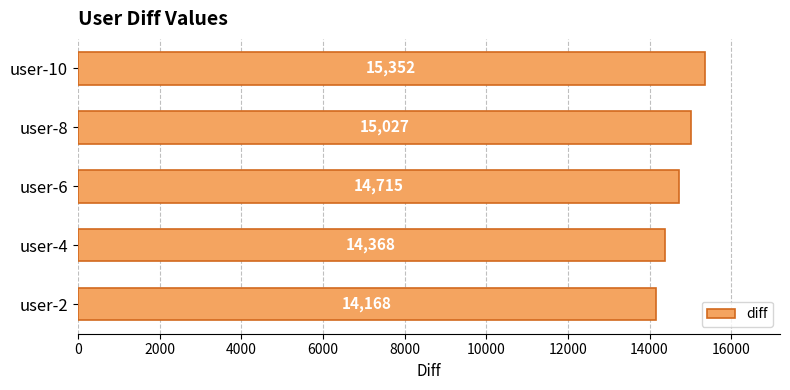

At which label is the value closest to 14760?

user-6